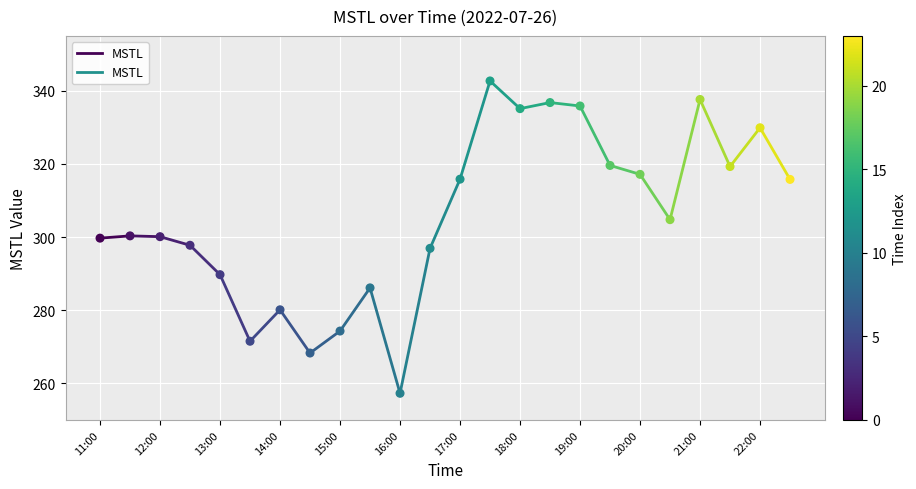

What is the range of Y values (max minus min)?

85.4